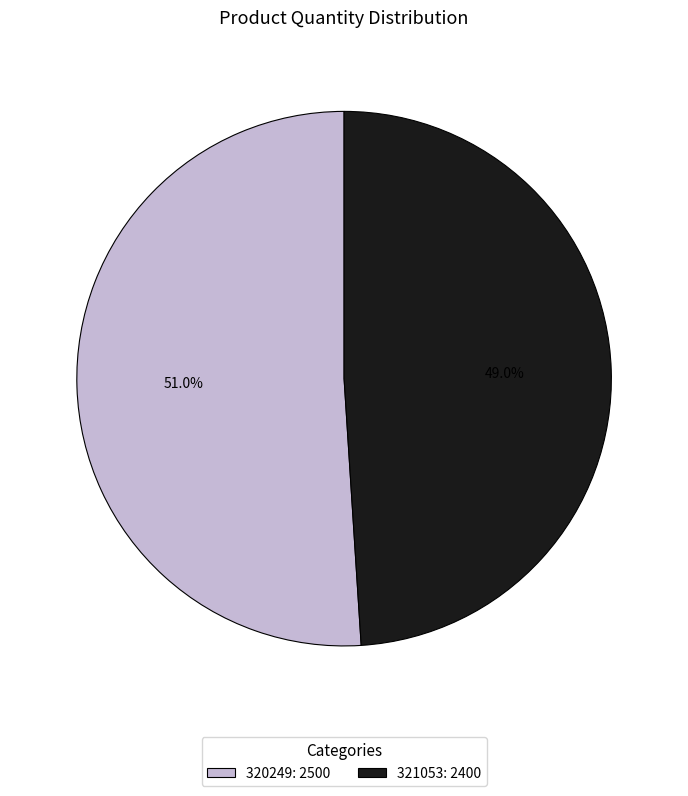

Approximately how many times larger is the value at 320249: 2500 compared to 321053: 2400?

1.0